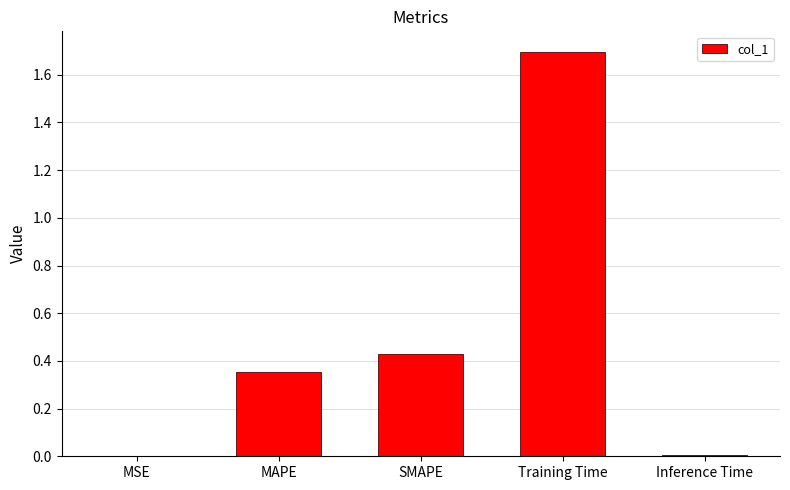

Which category has the highest value across all series?

Training Time